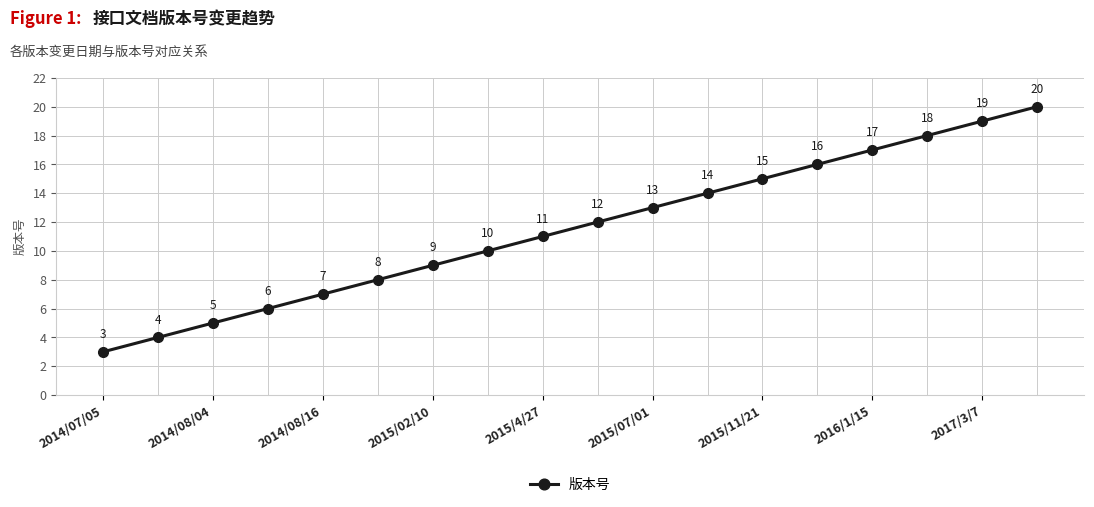

What is the greatest value displayed?

20